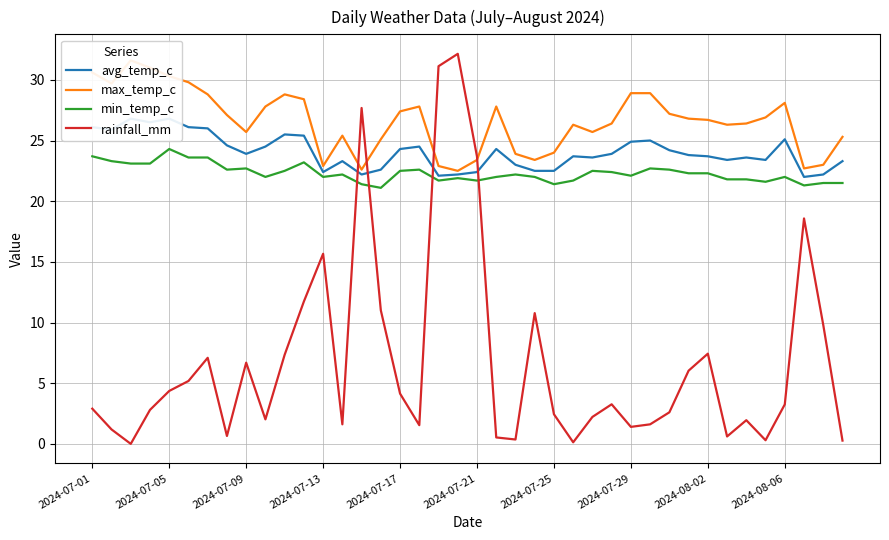

What is the difference between the maximum and minimum values in the rainfall_mm series?

32.1